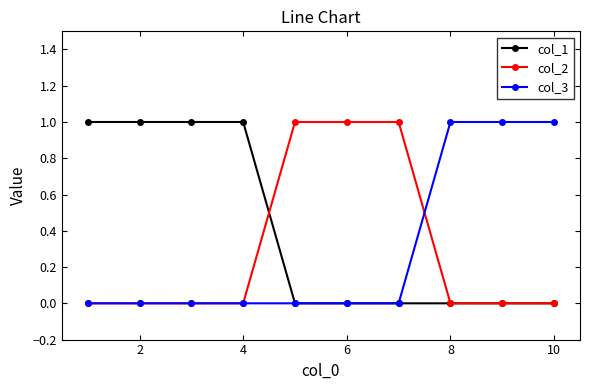

Reading right to left, extract all data points from this chart.

col_1: 0	0	0	0	0	0	1	1	1	1
col_2: 0	0	0	1	1	1	0	0	0	0
col_3: 1	1	1	0	0	0	0	0	0	0